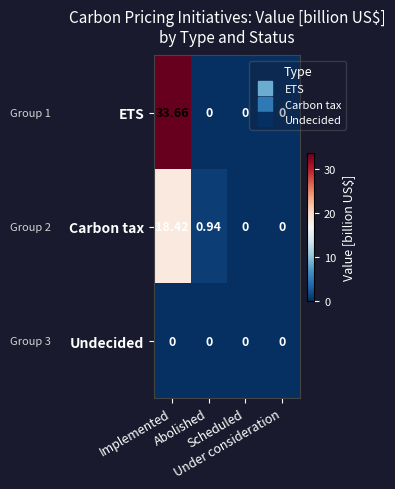

Rank the series by their average value, from highest to lowest.

ETS, Carbon tax, Undecided